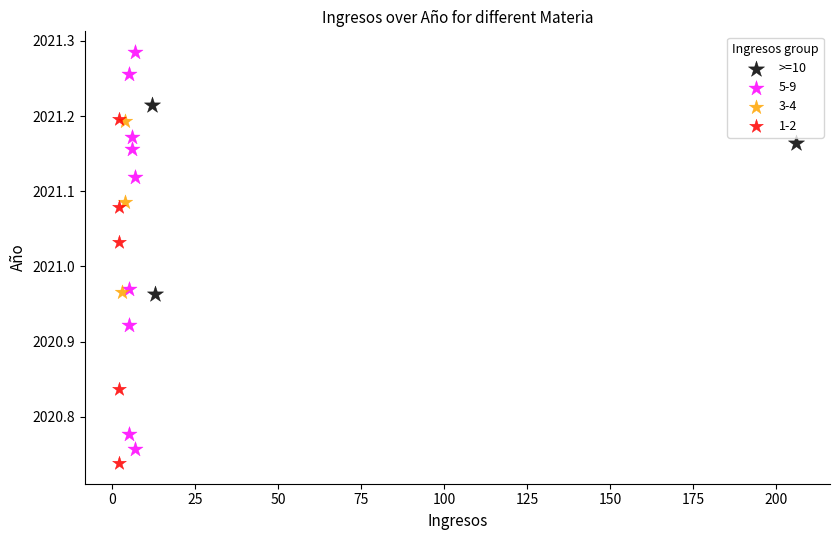

Which series reaches the maximum Y coordinate?

5-9